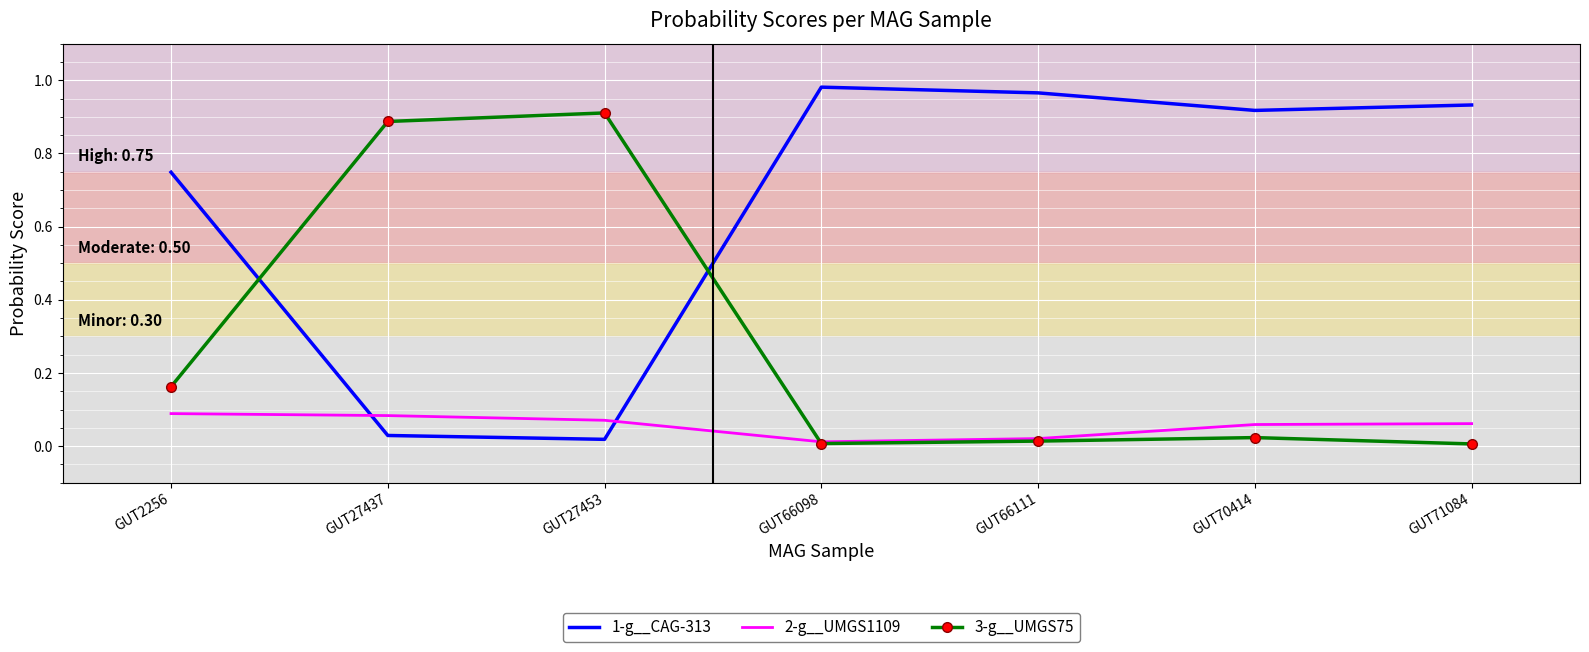

Which label corresponds to the largest value in the chart?

GUT66098